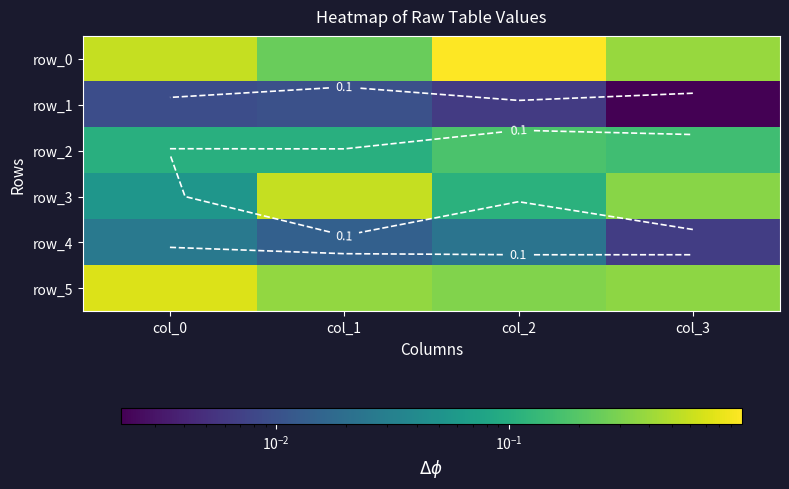

What is the difference between the second highest and minimum values in the row_0 series?

0.3